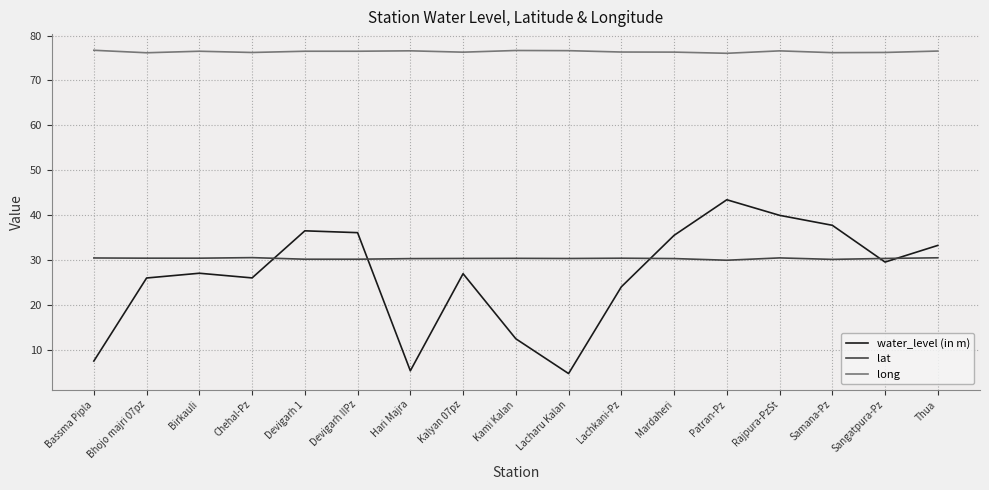

What is the smallest value displayed?

4.7